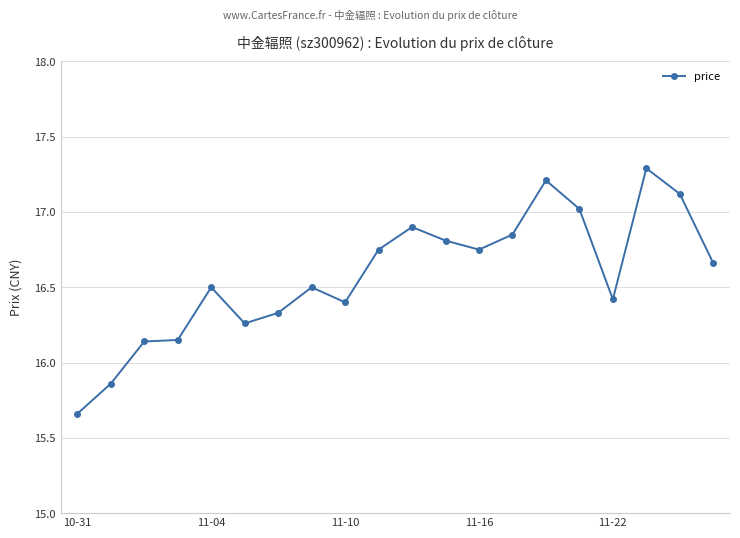

What is the greatest value displayed?

17.3